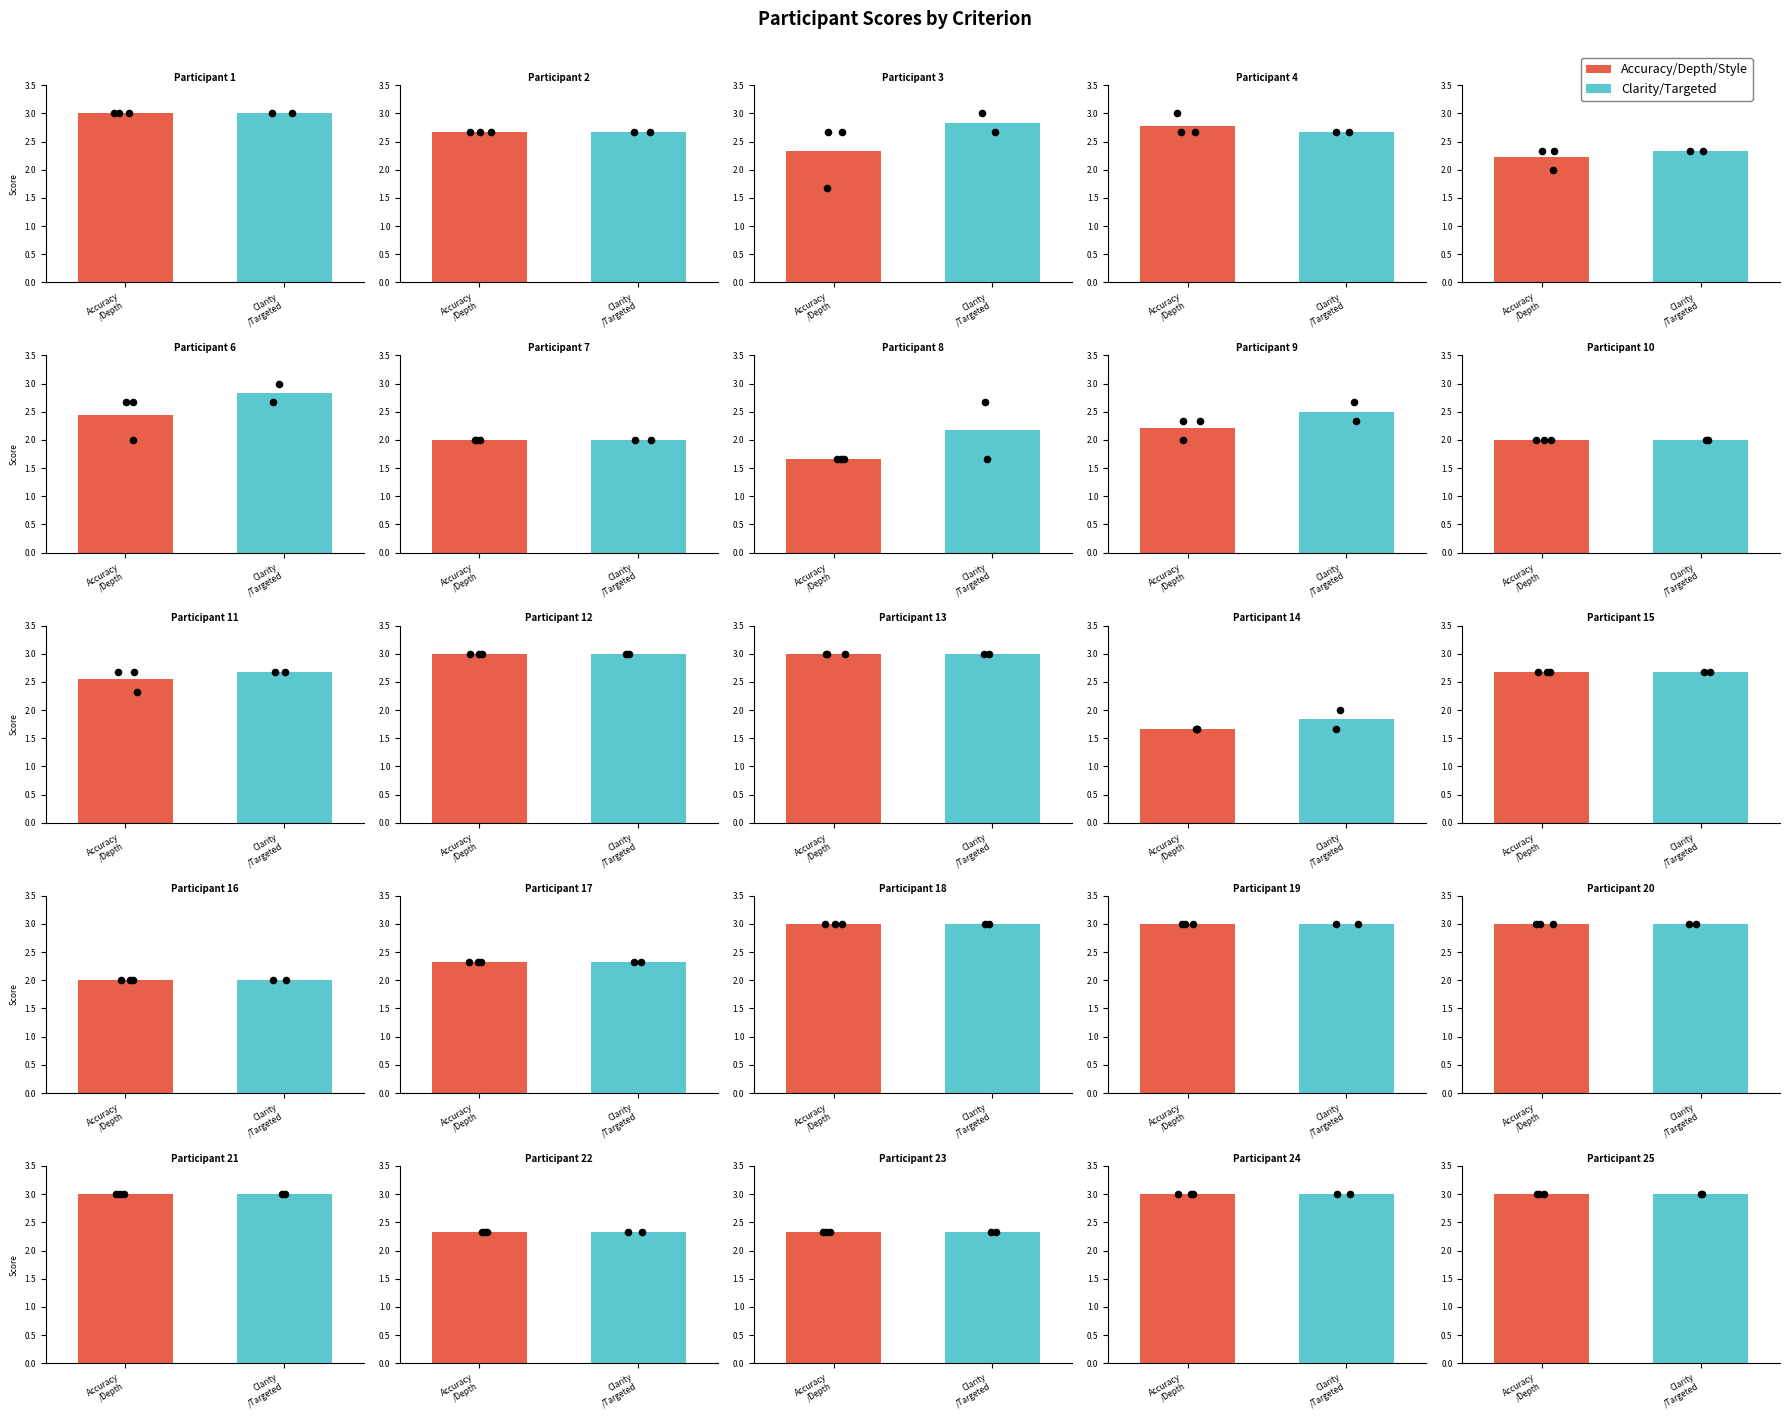

Which series has the largest Y range (max minus min)?

Accuracy